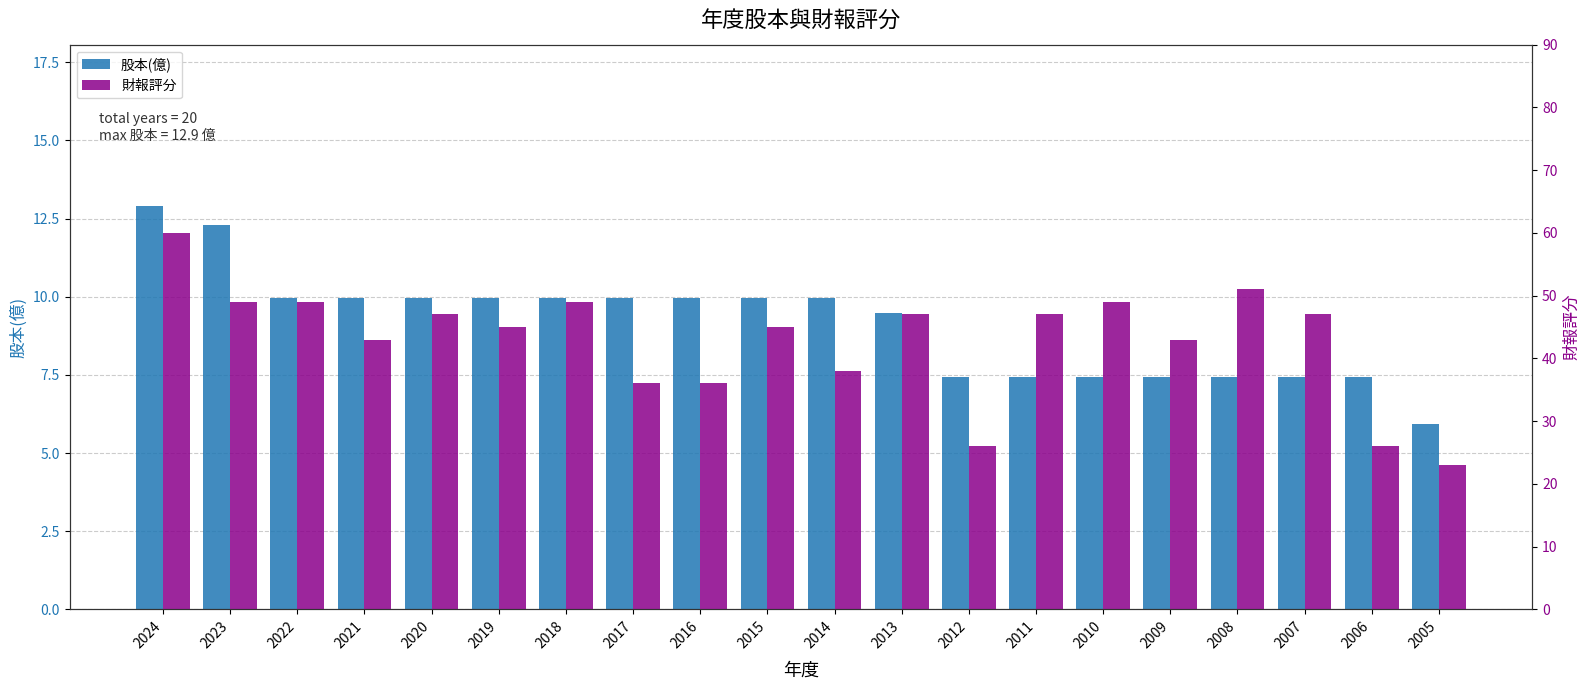

What is the lowest value of the 財報評分 series?

23.0